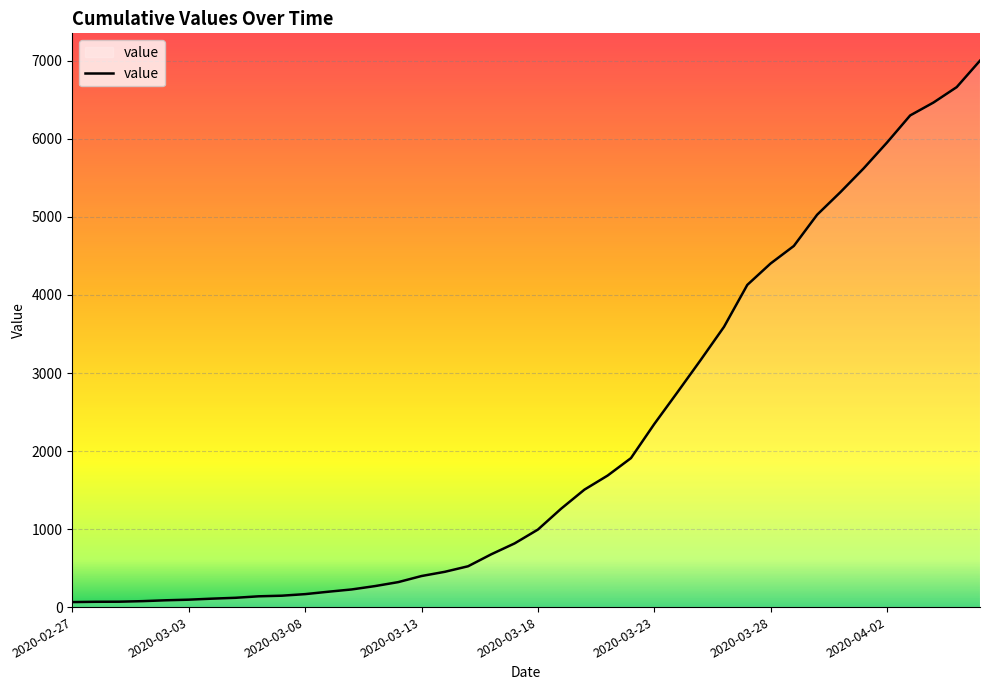

Does the chart display data point markers on the line(s)?

No